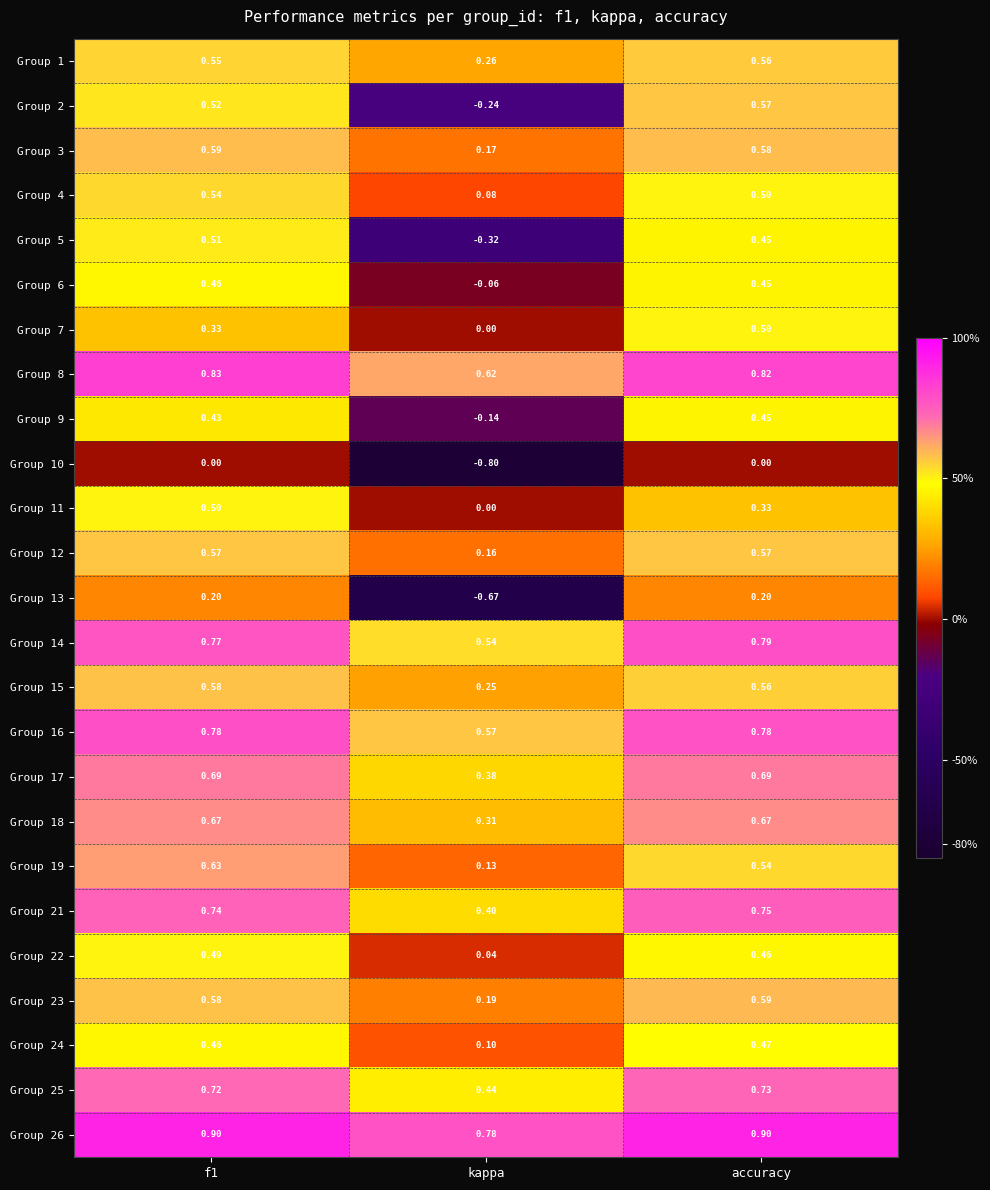

At which label does Group 14 reach its minimum?

kappa